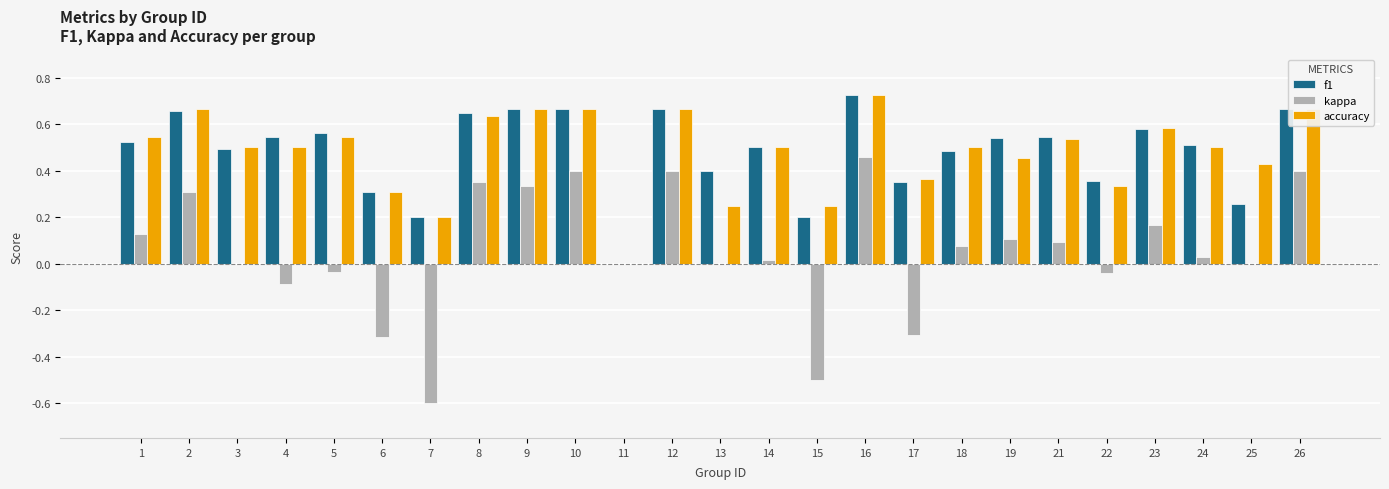

Between 13 and 15, which series saw the biggest shift?

kappa